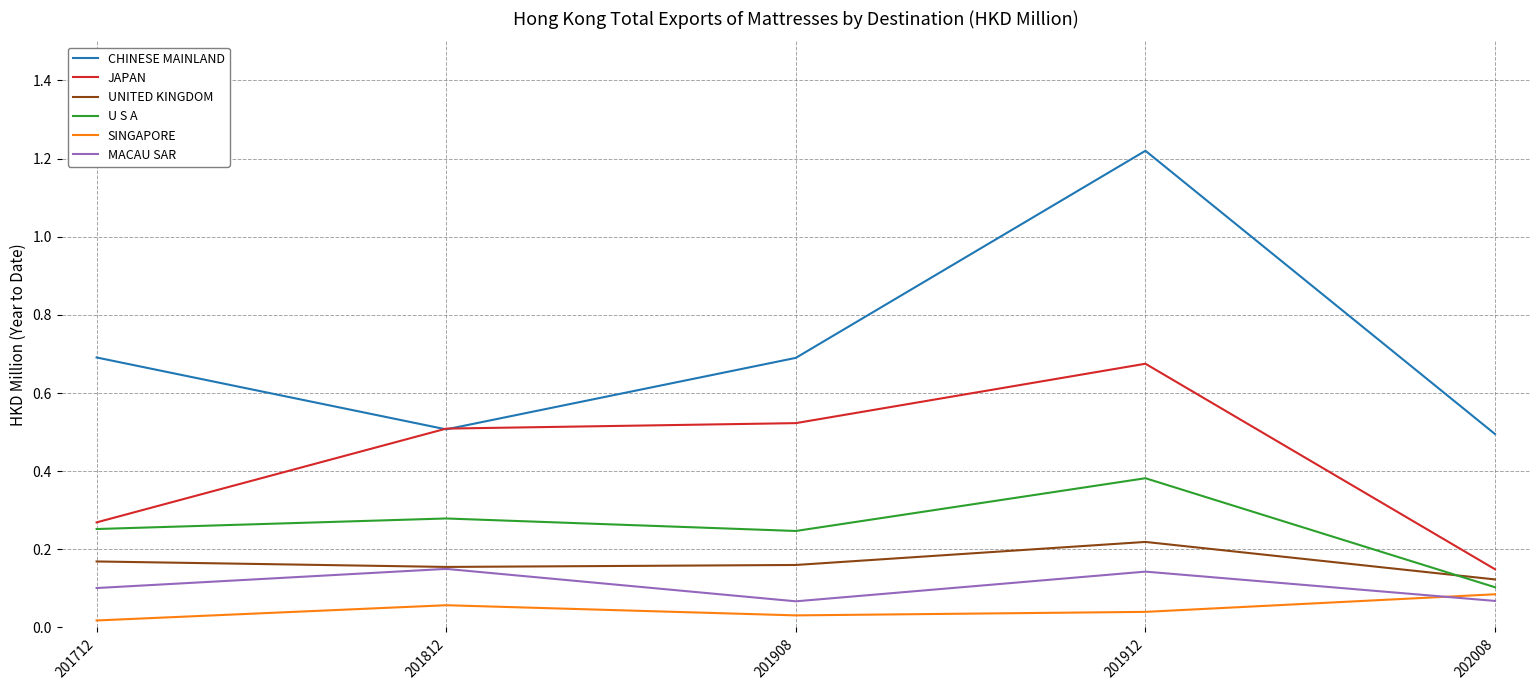

Which series has the widest spread of values?

CHINESE MAINLAND